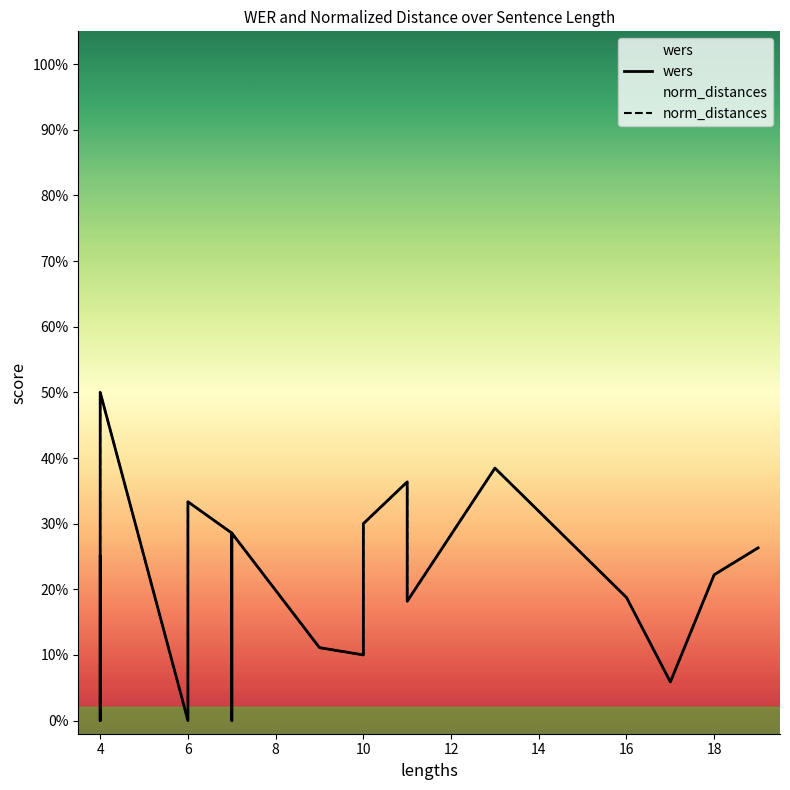

True or false: norm_distances and wers cross at least once.

False